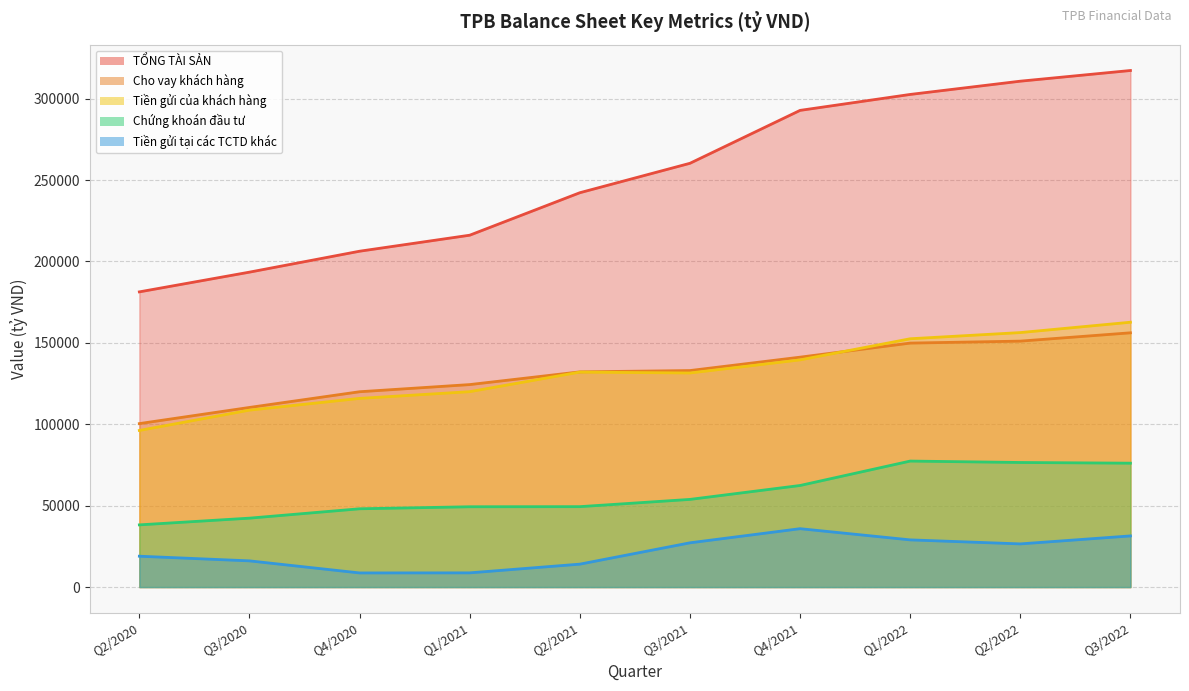

At which label does TỔNG TÀI SẢN reach its minimum?

Q2/2020